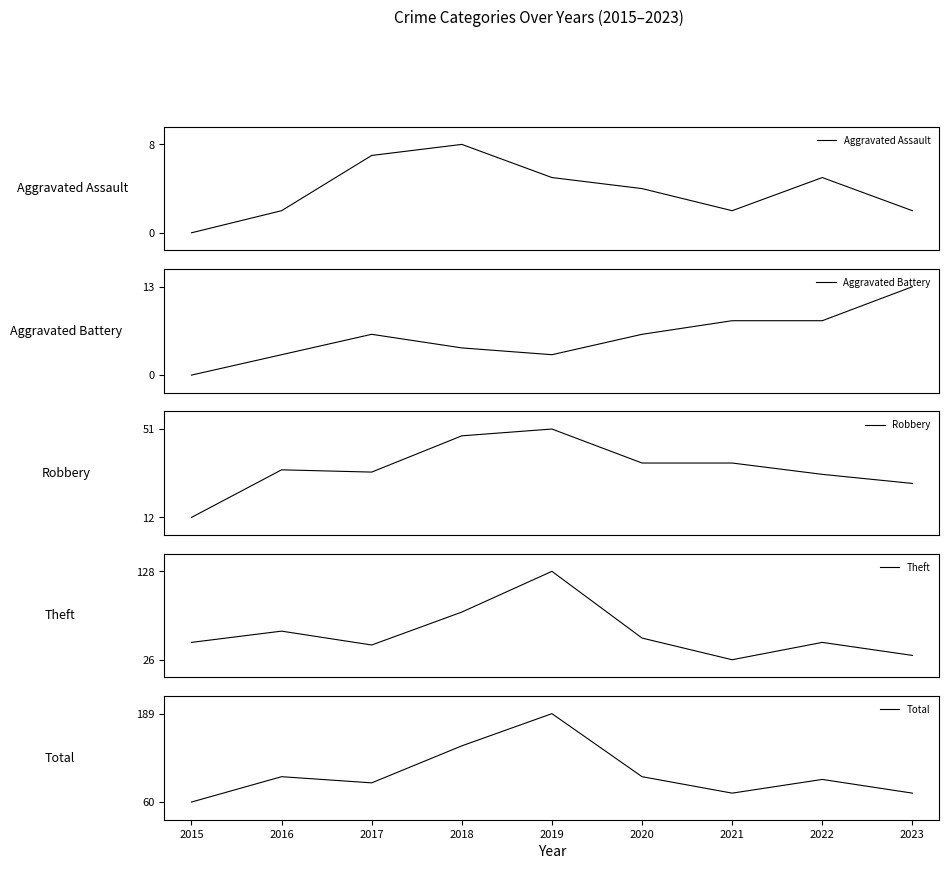

True or false: Robbery and Aggravated Assault intersect in this chart.

False